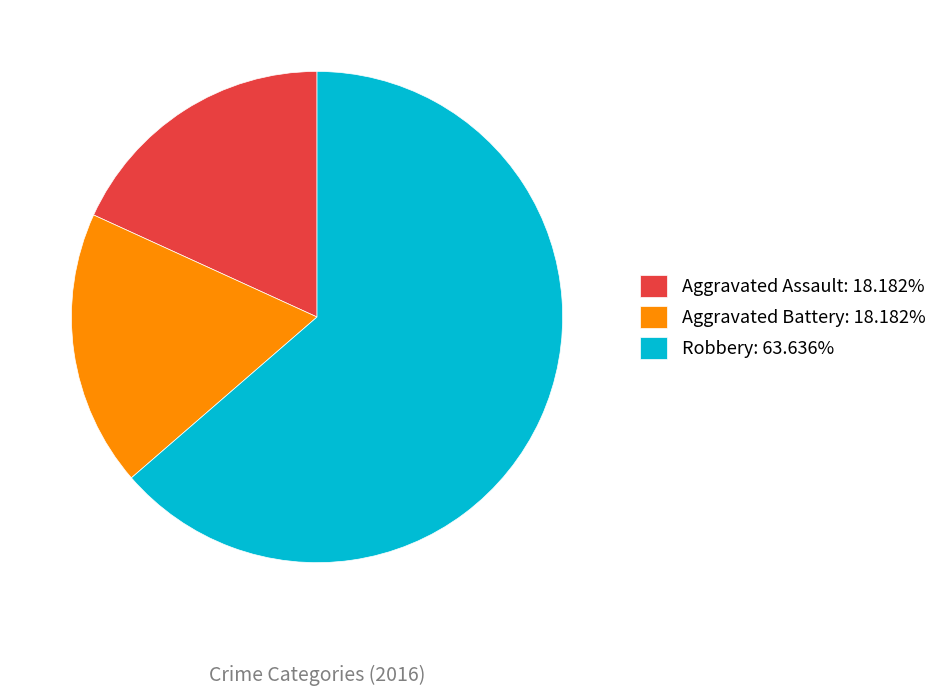

Is the sum of Robbery: 63.636% and Aggravated Assault: 18.182% greater than half?

Yes